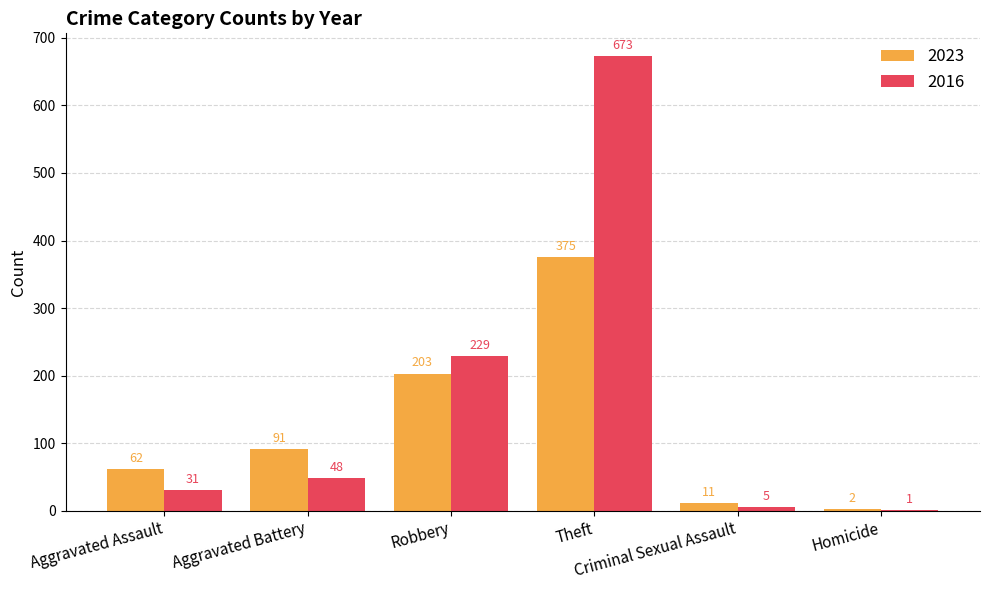

Which series has the largest total across all categories?

2016